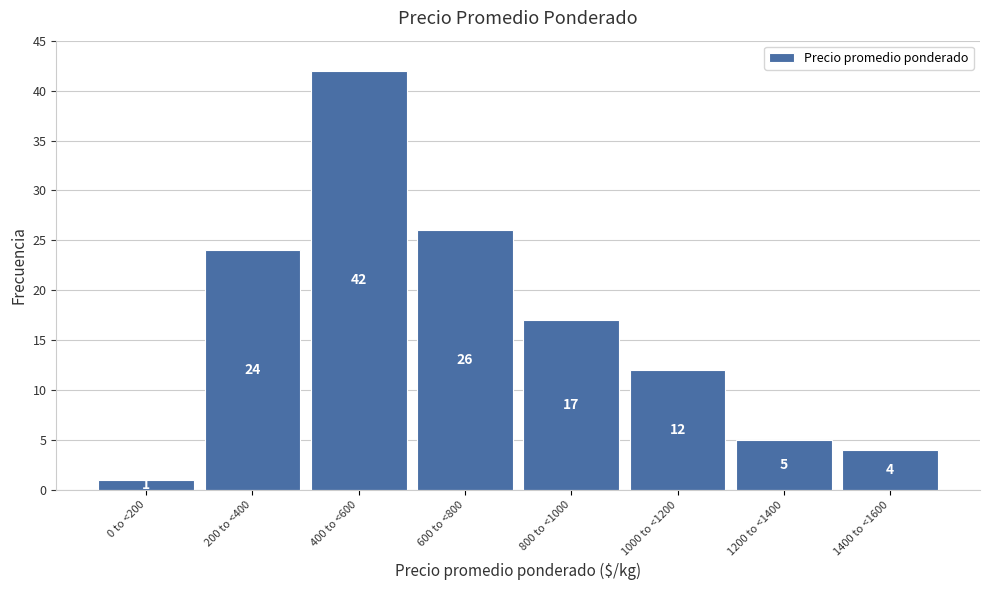

Reading left to right, extract all data points from this chart.

0 to <200=1	200 to <400=24	400 to <600=42	600 to <800=26	800 to <1000=17	1000 to <1200=12	1200 to <1400=5	1400 to <1600=4